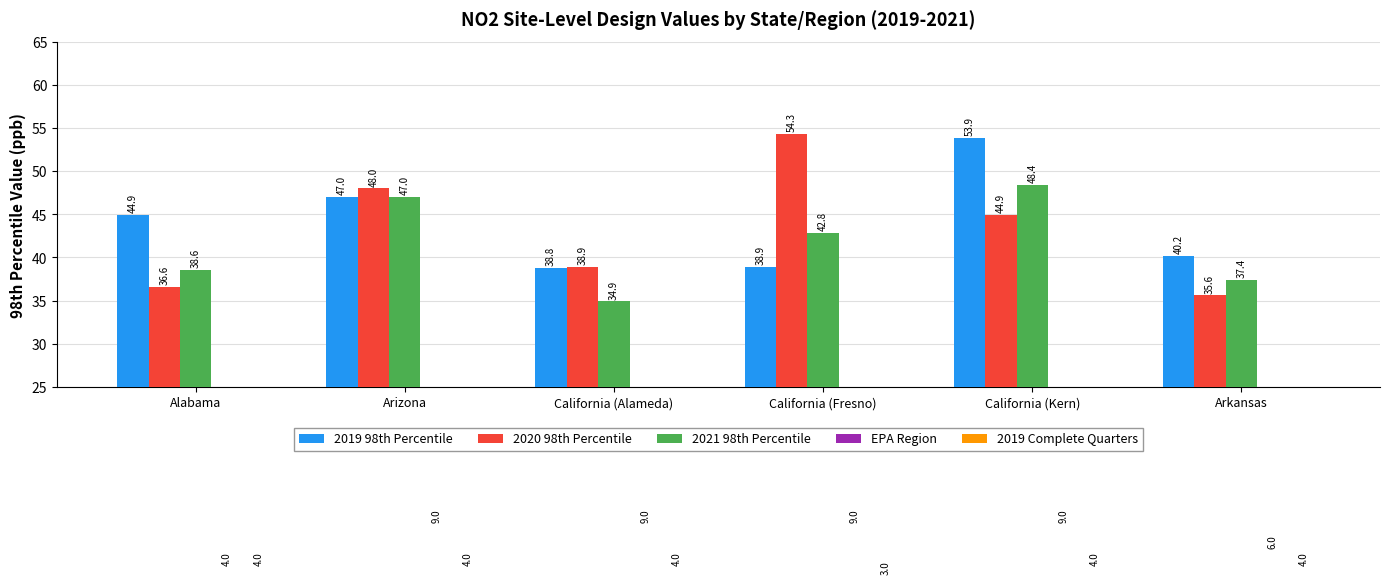

How many data points in 2019 Complete Quarters are less than 4?

1